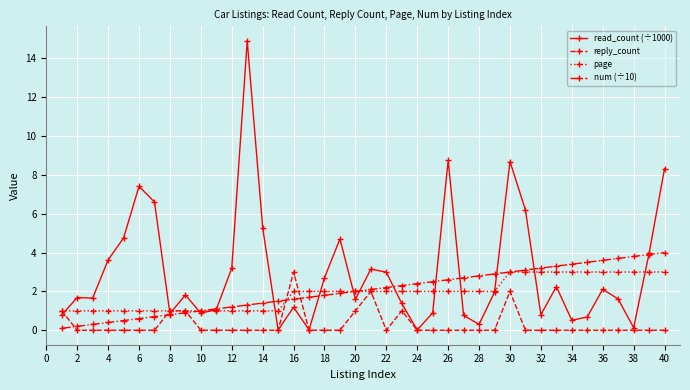

What are all the series names shown in the legend?

read_count (÷1000), reply_count, page, num (÷10)